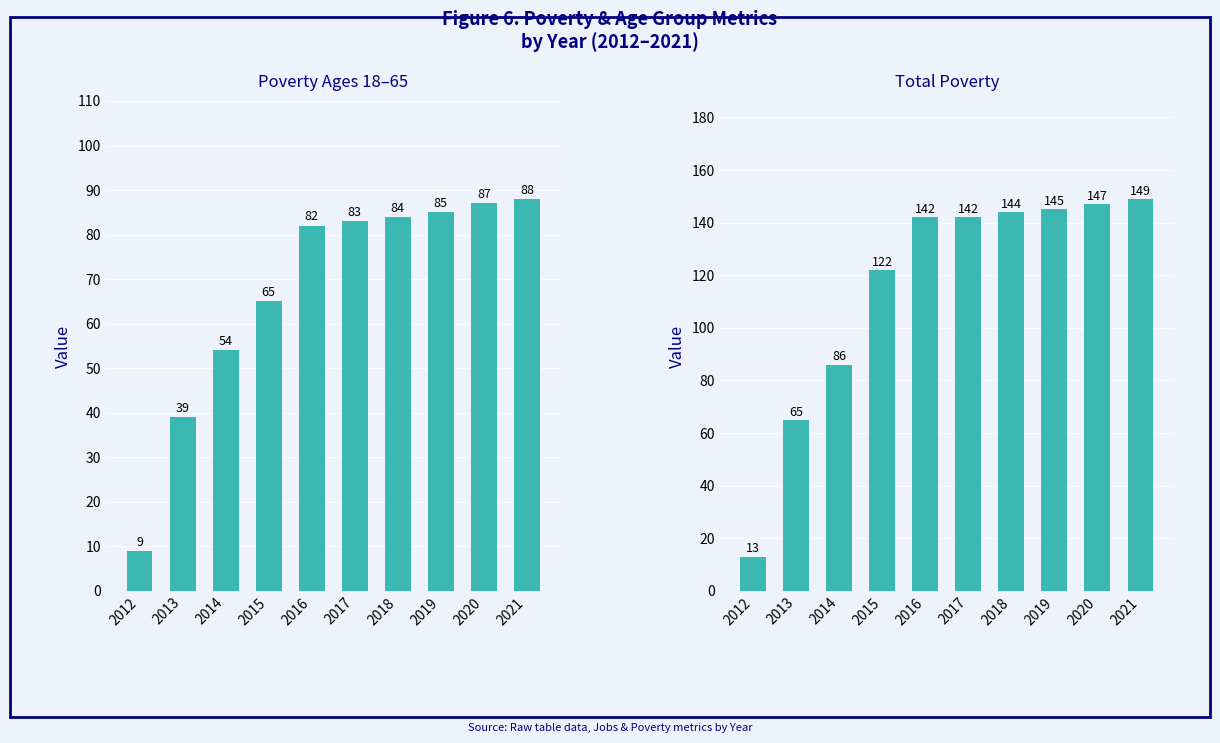

What is the difference between the highest and lowest values at 2019?

60